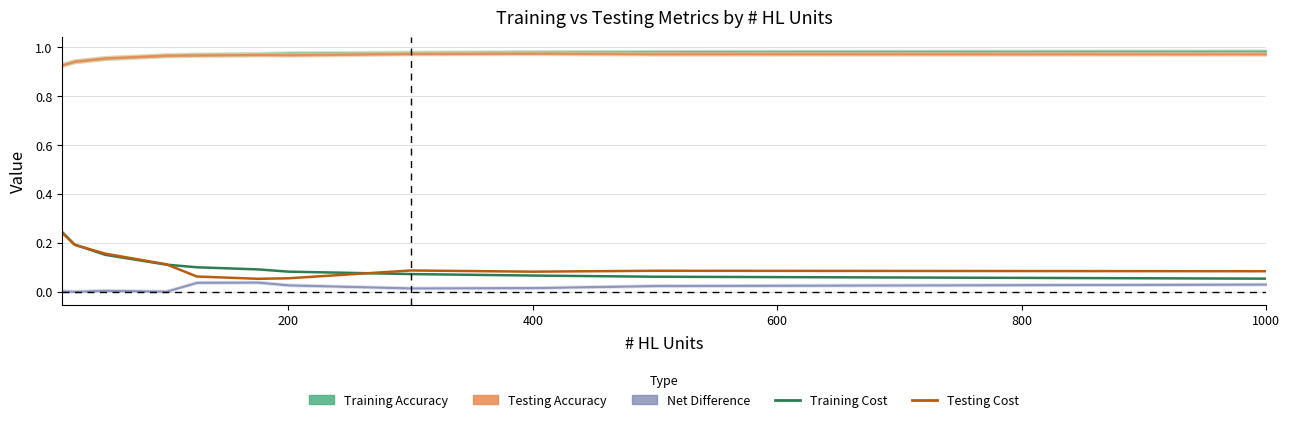

What is the value of the Training Cost point at the 8th from the left?

0.1